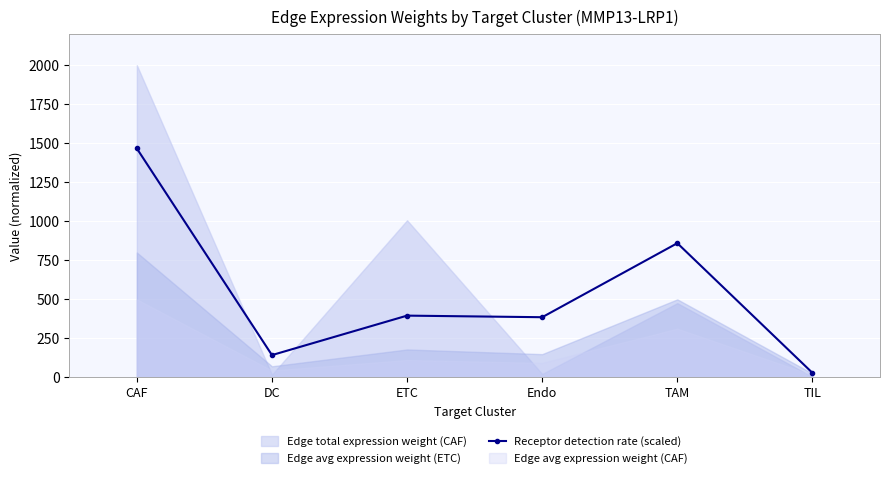

What is the maximum value for Receptor detection rate (scaled)?

1466.6